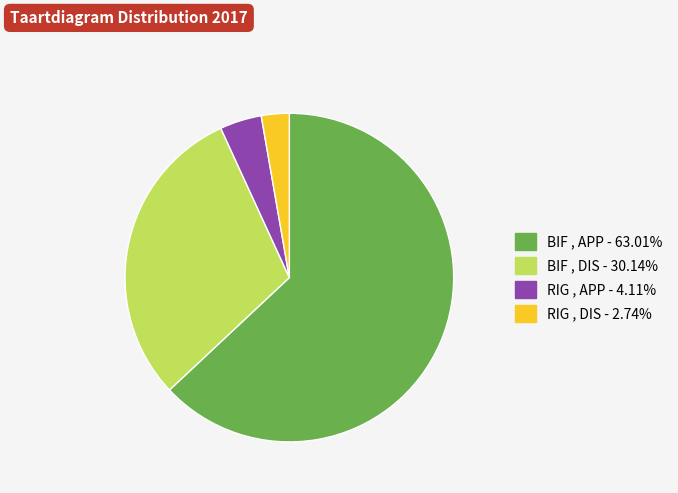

What is the ratio of the value at RIG , APP to the value at BIF , APP?

0.1